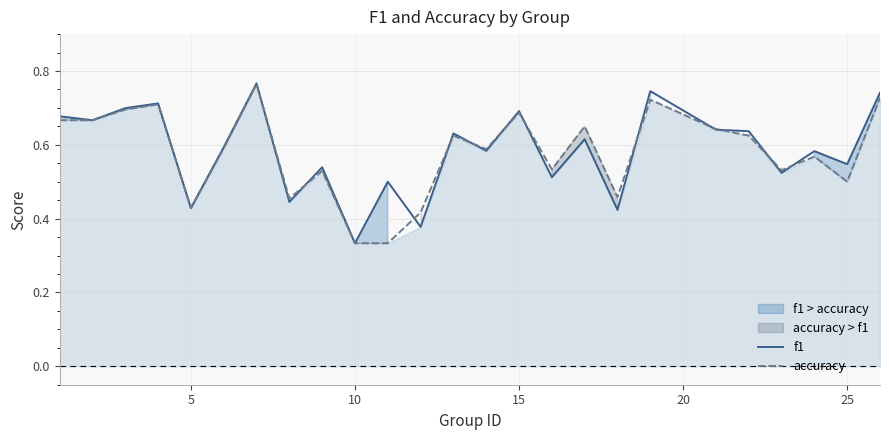

Where is f1 nearest to the value 0?

10